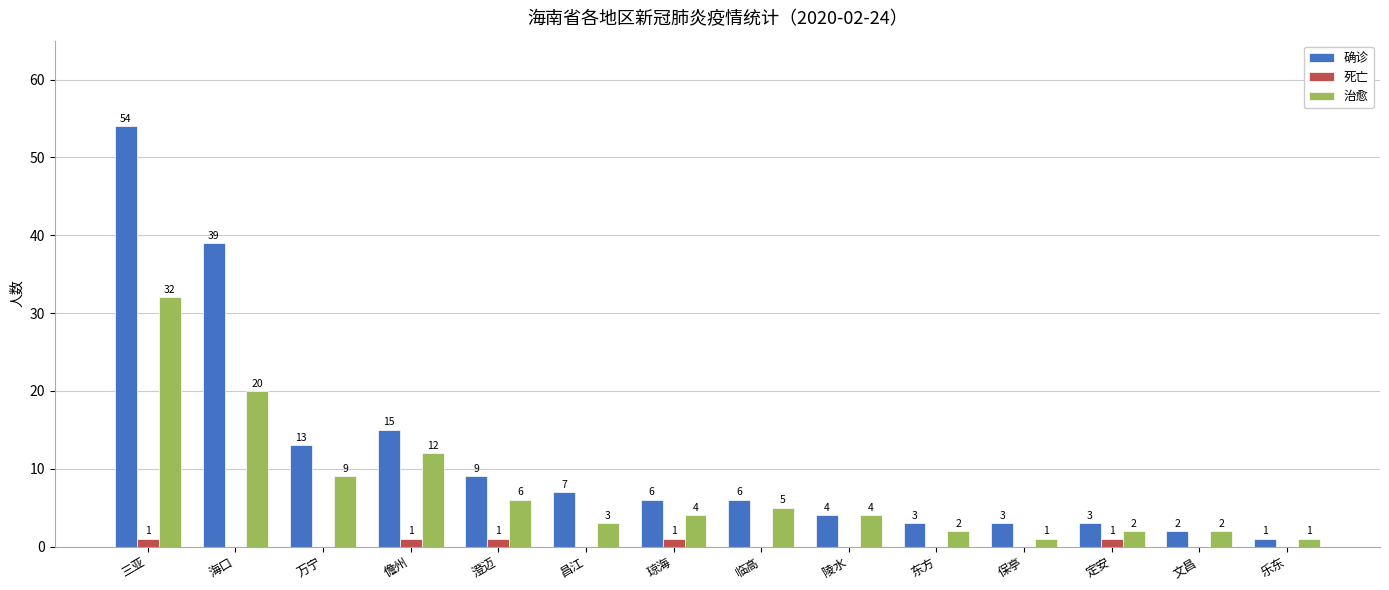

Which category has the highest value across all series?

三亚